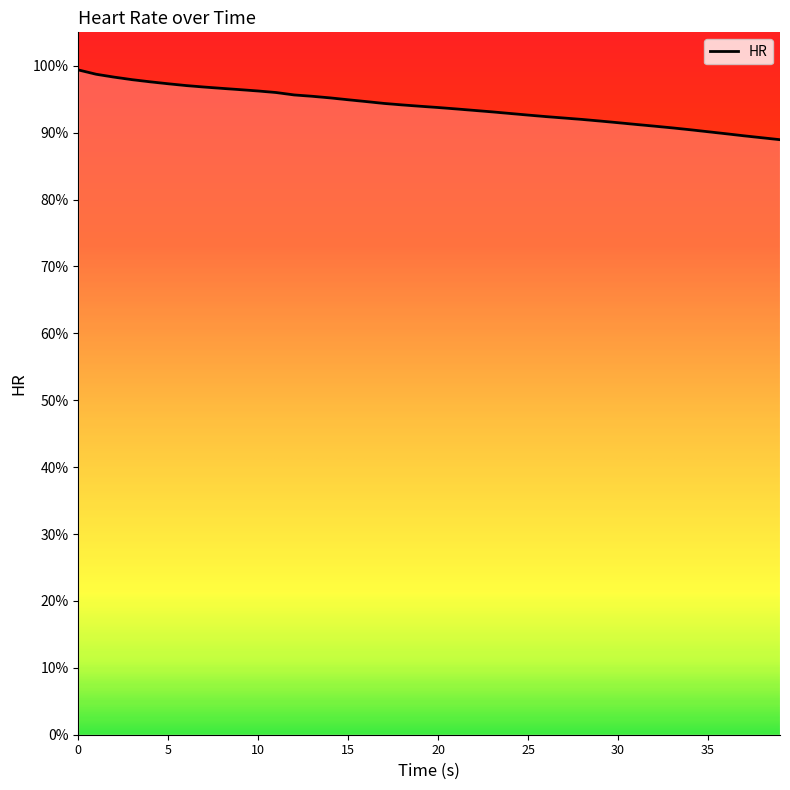

What is the greatest value displayed?

99.4